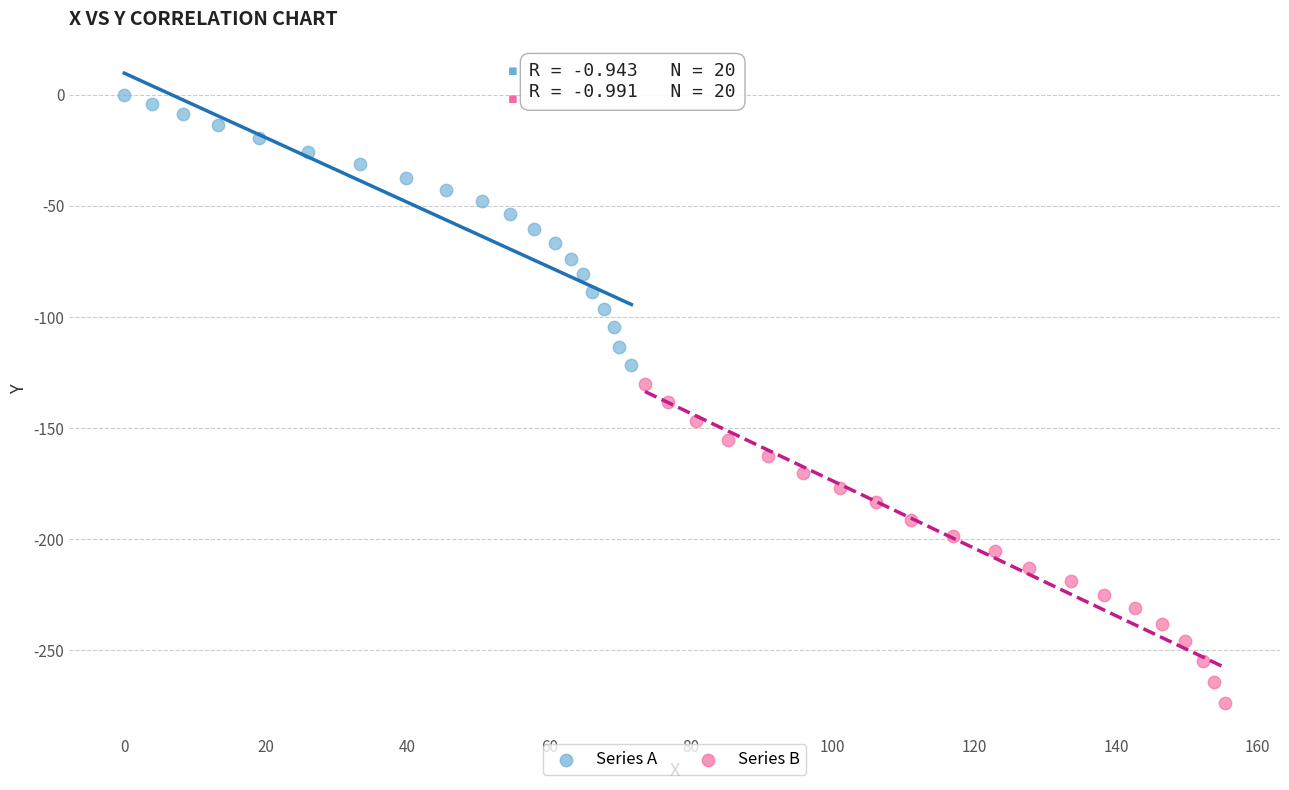

Which series reaches the maximum Y coordinate?

Series A